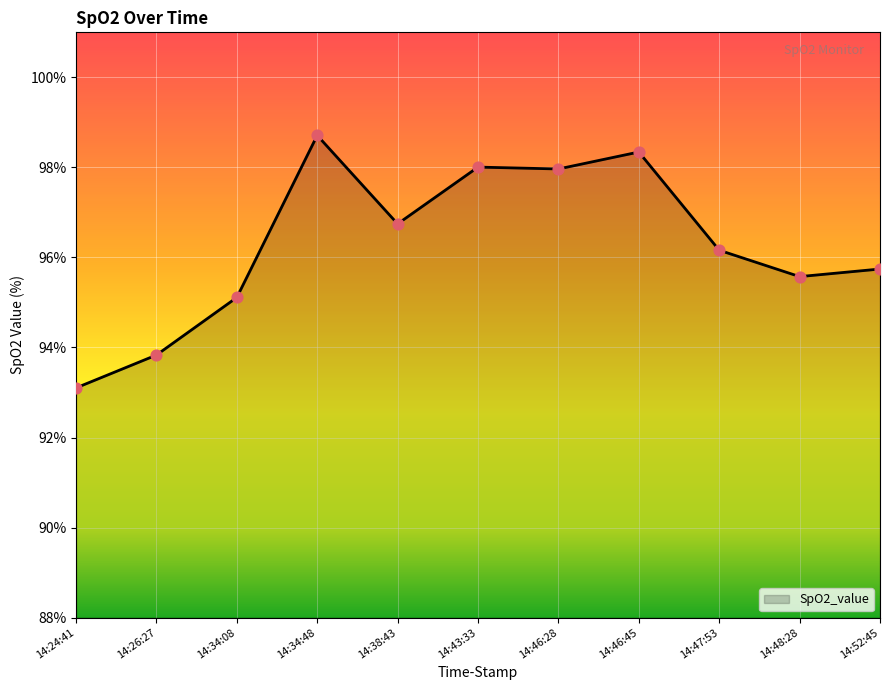

Which has a higher value, 14:52:45 or 14:34:08?

14:52:45